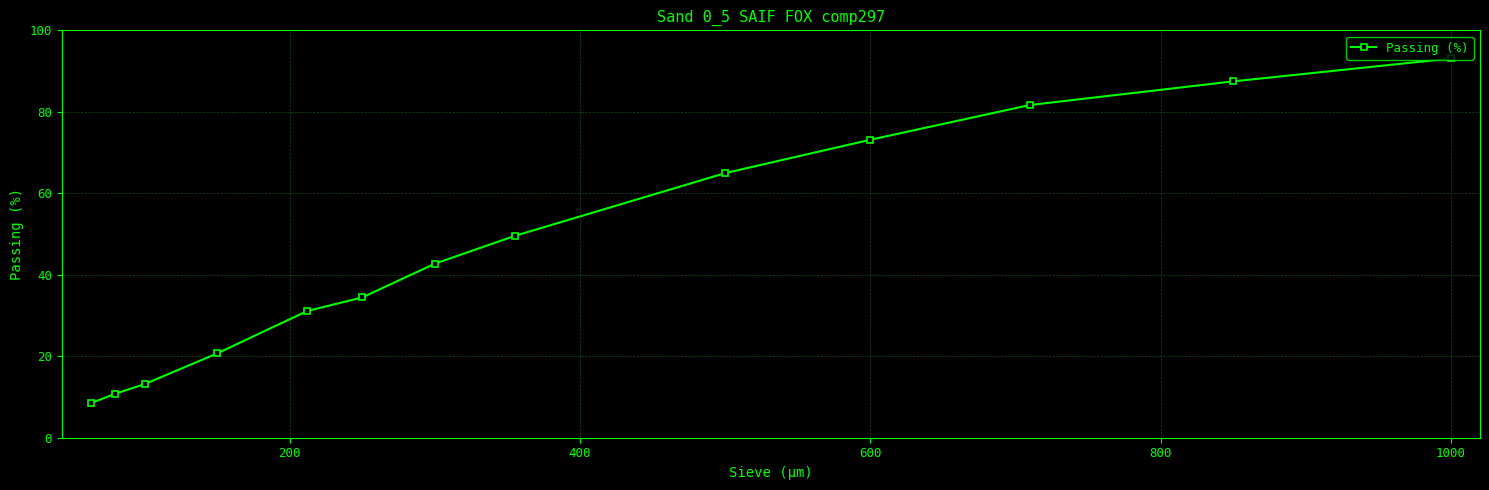

What is the difference between the maximum and minimum values?

84.6